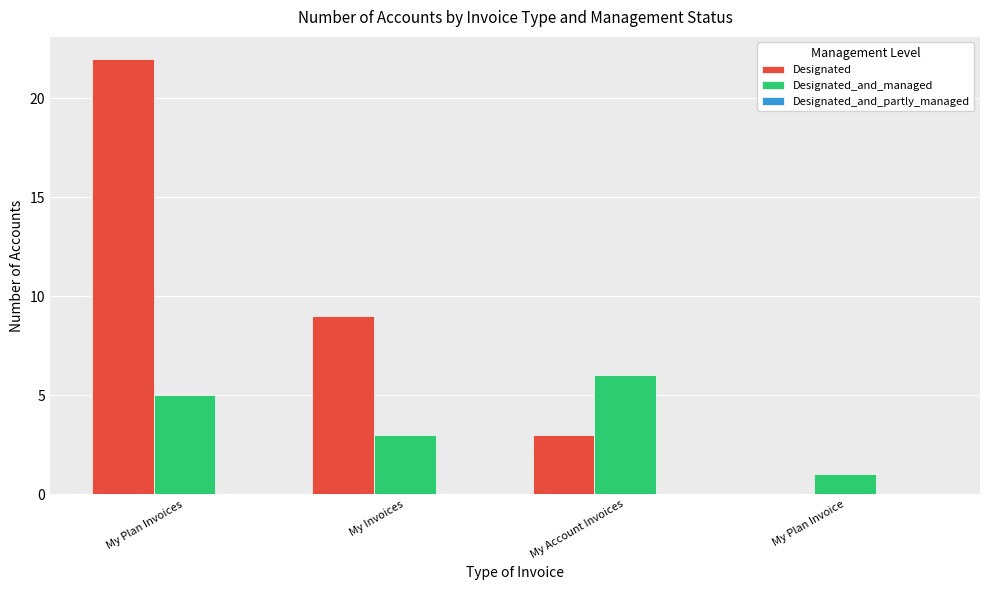

What is the sum of the Designated values at My Plan Invoice and My Invoices?

9